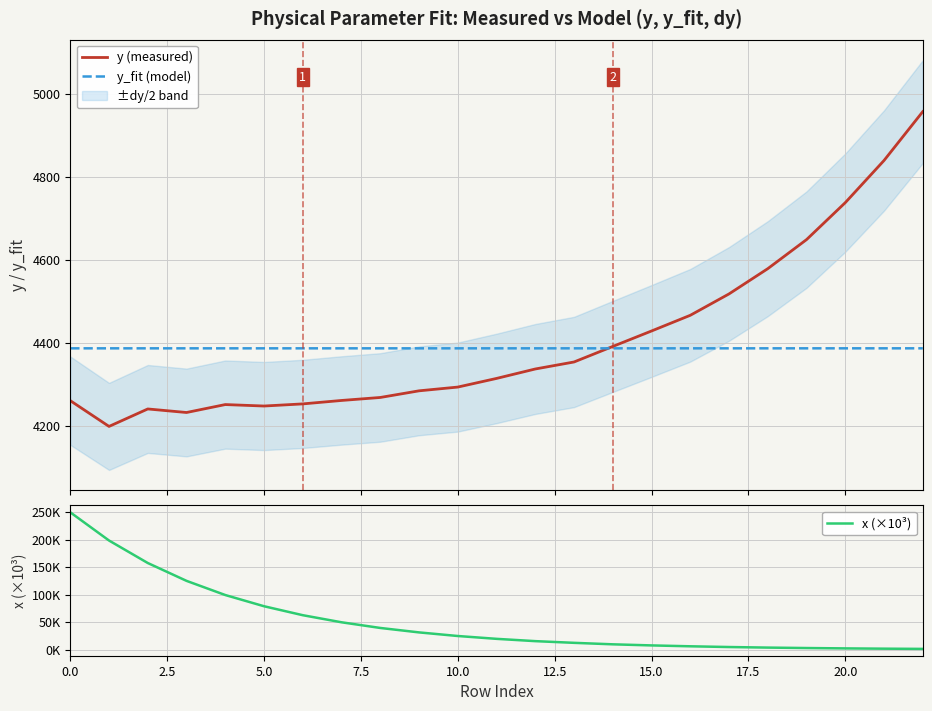

Which series changed the most between 10 and 22?

y (measured)